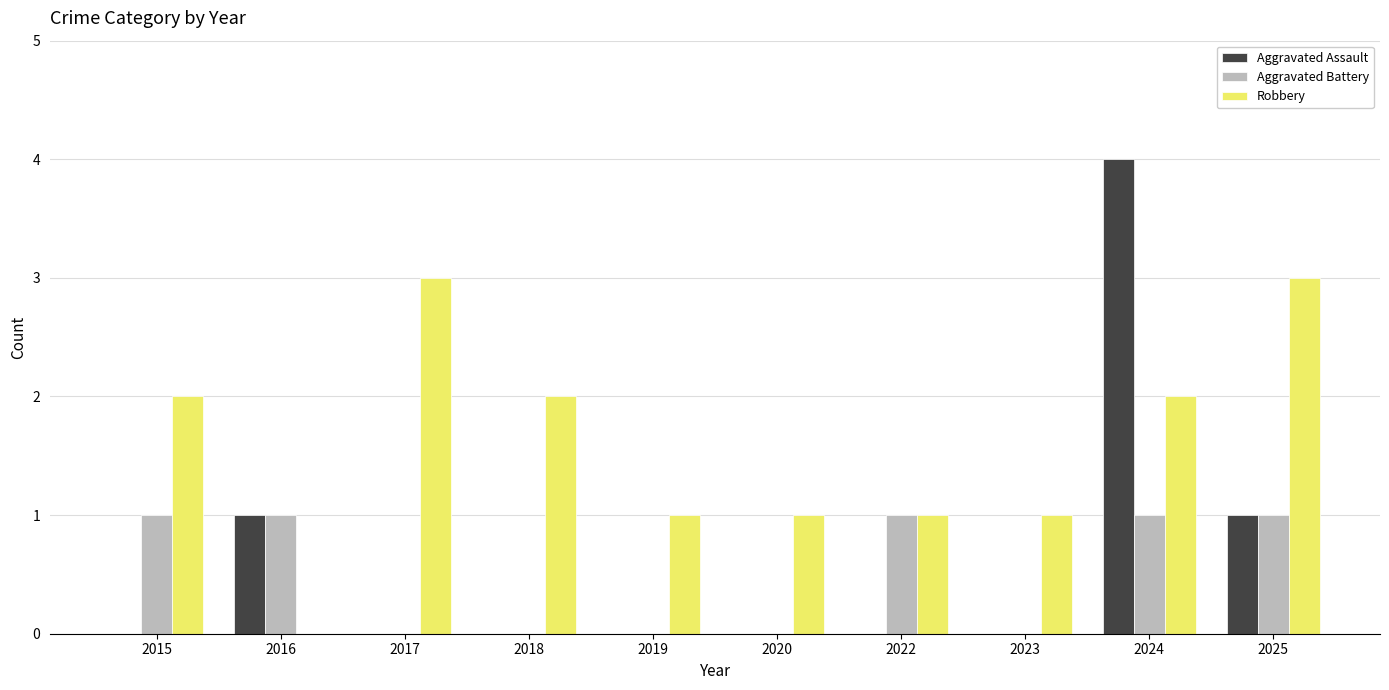

What is the maximum value for Aggravated Battery?

1